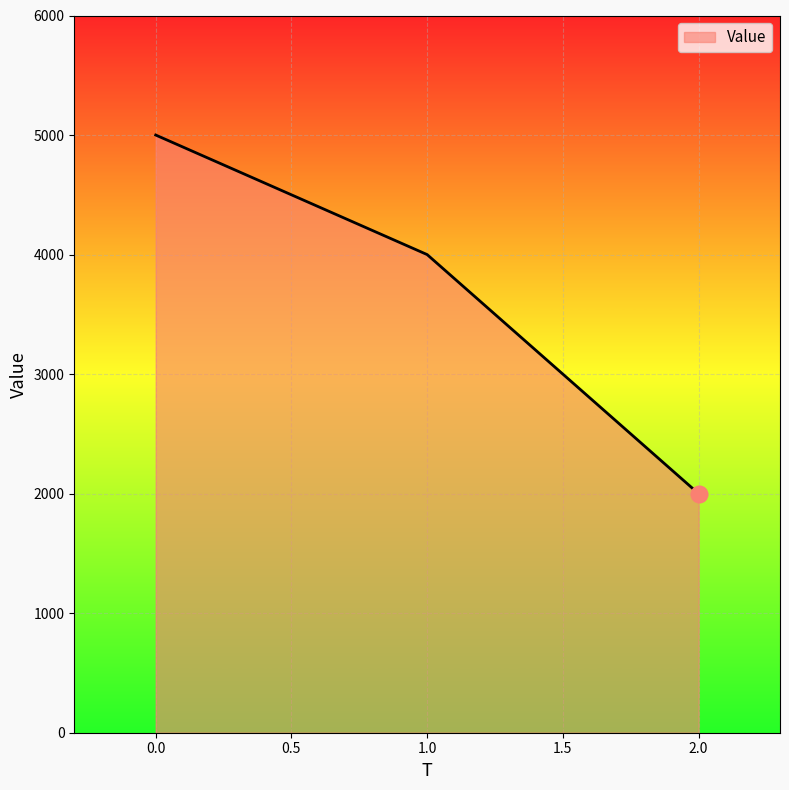

The chart shows a value of 1734 at 0.0. True or false?

False